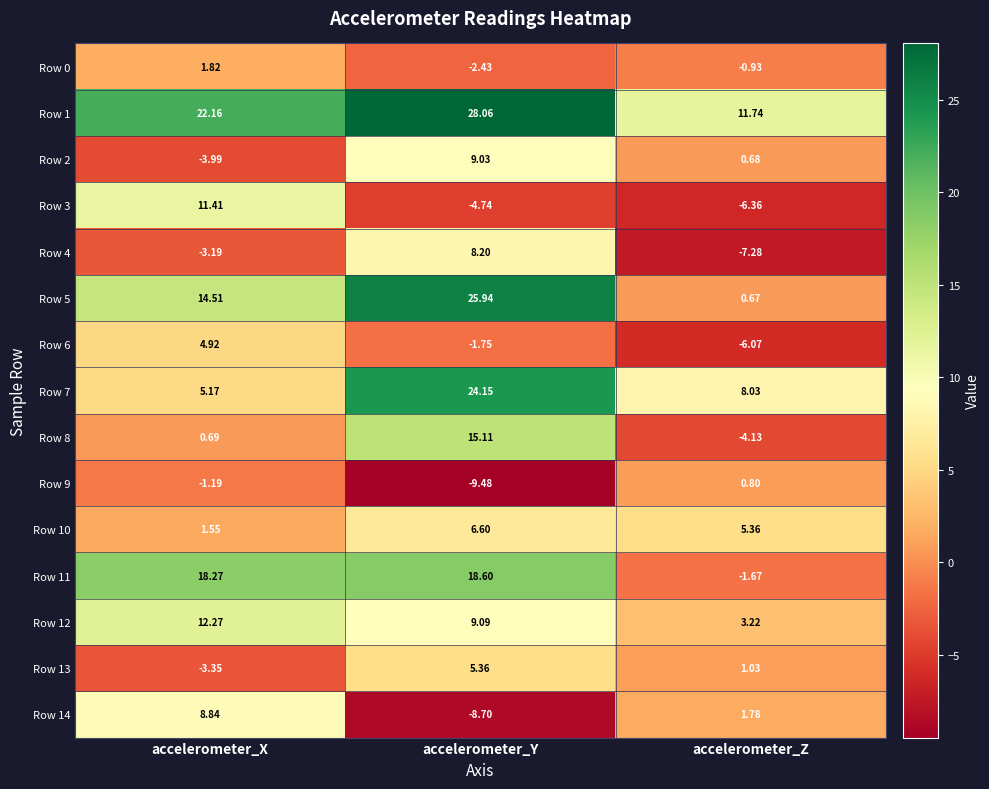

Count the number of data series in this chart.

15